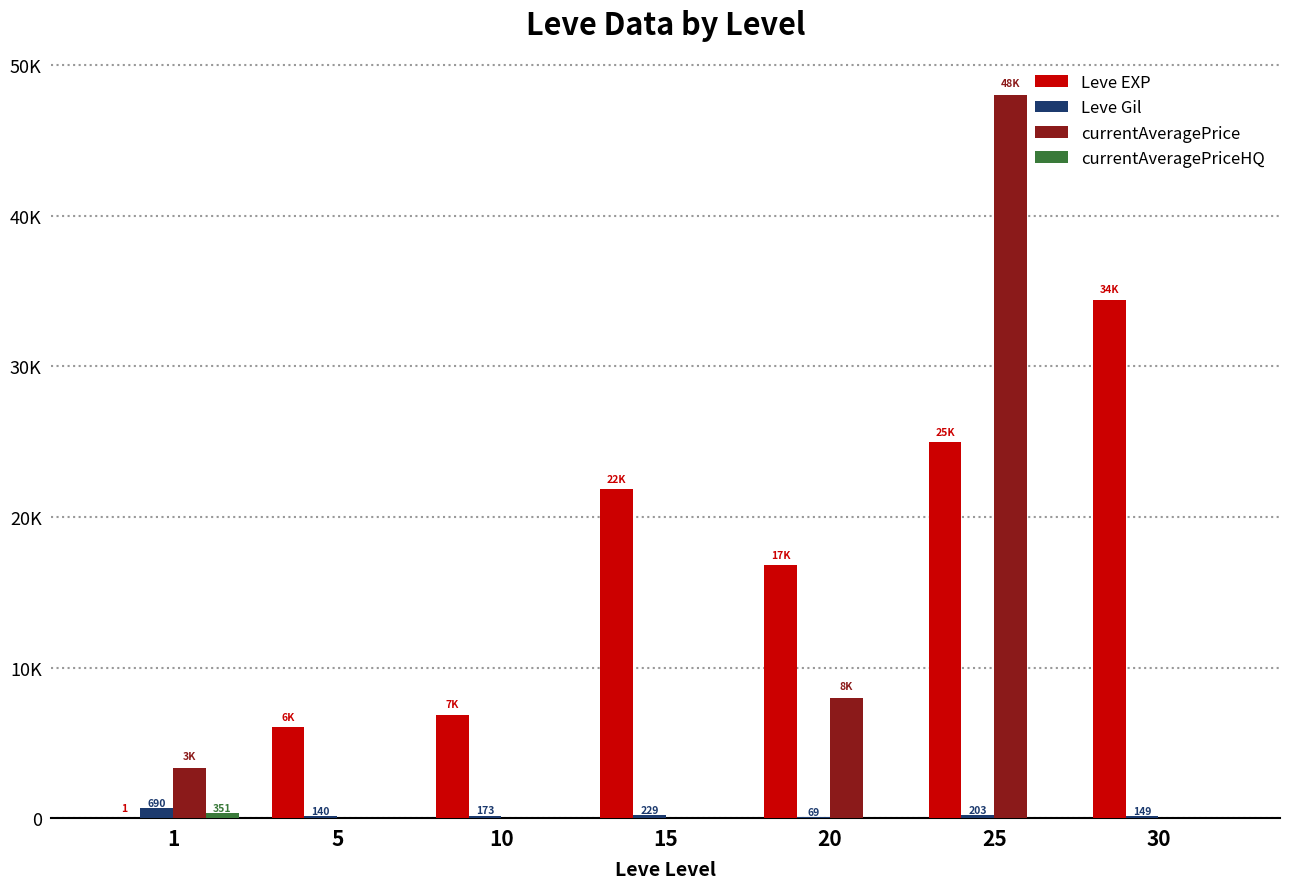

At which category is the sum across all series the highest?

25